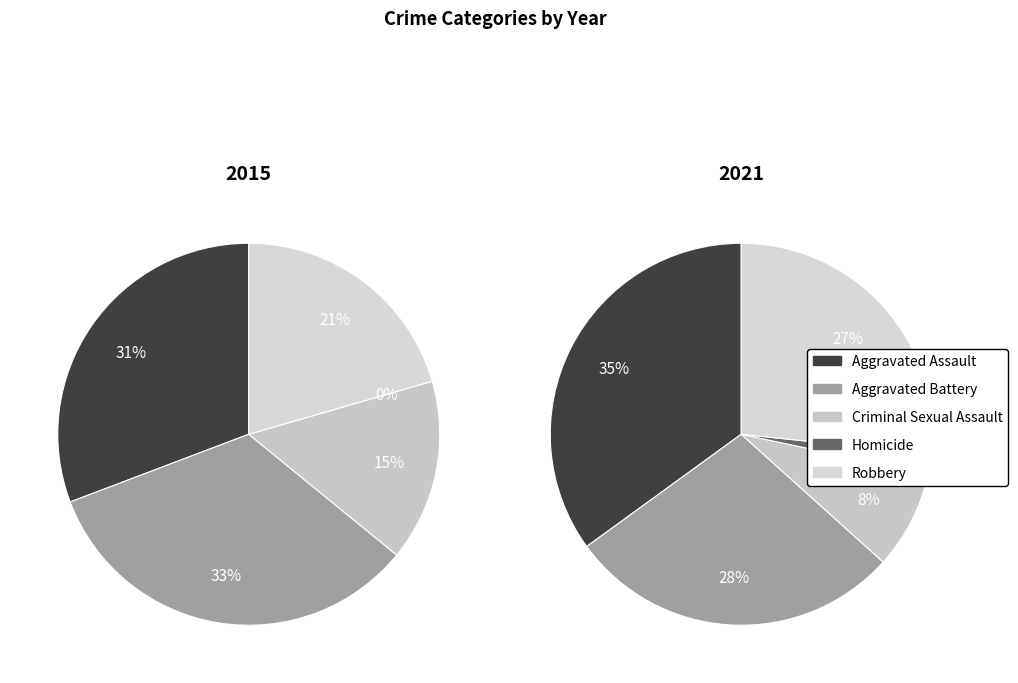

To the nearest percent, what is the average slice percentage?

20%